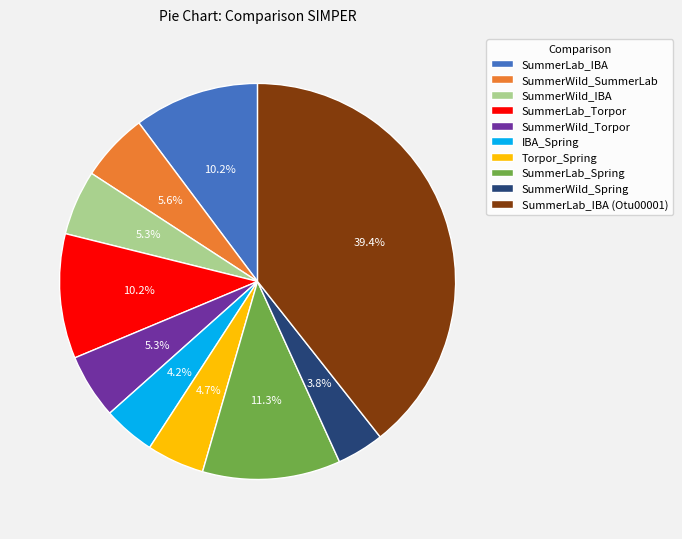

What percentage is the SummerWild_IBA slice, to the nearest percent?

5%